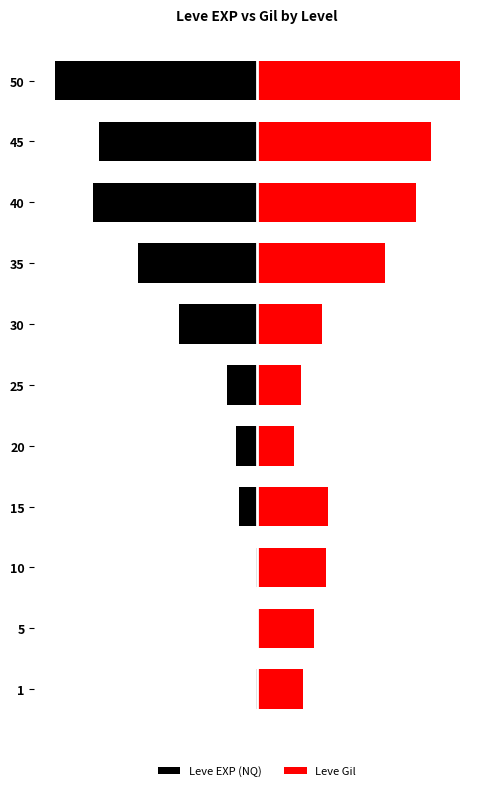

What is the sum of all Leve Gil values?

518.0